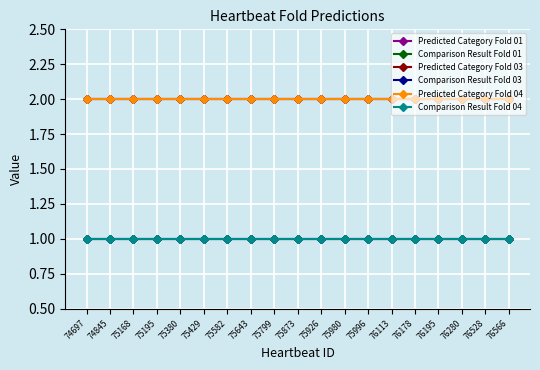

Is this an area chart (filled region under the line)?

No